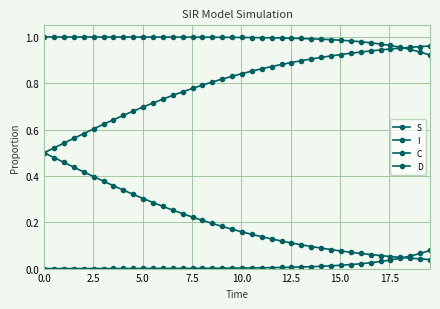

What is the greatest value displayed?

1.0